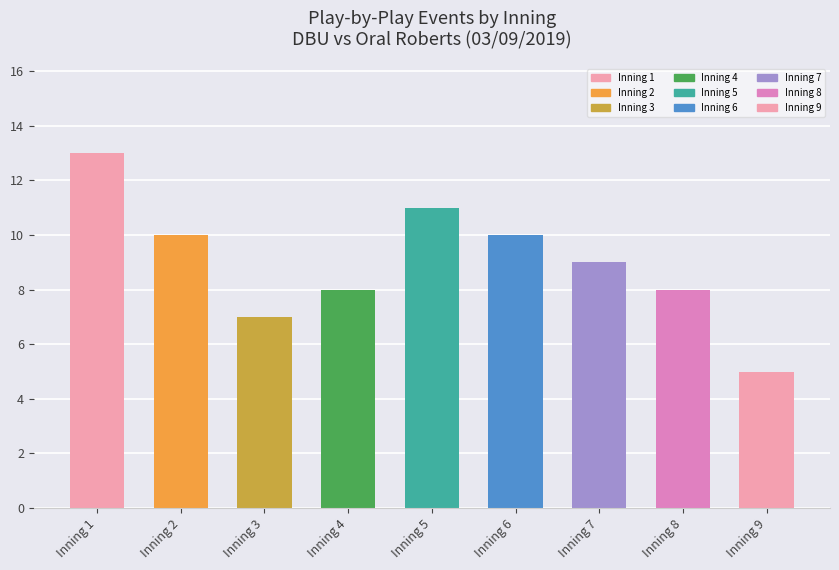

Between Inning 3 and Inning 2, which is larger?

Inning 2